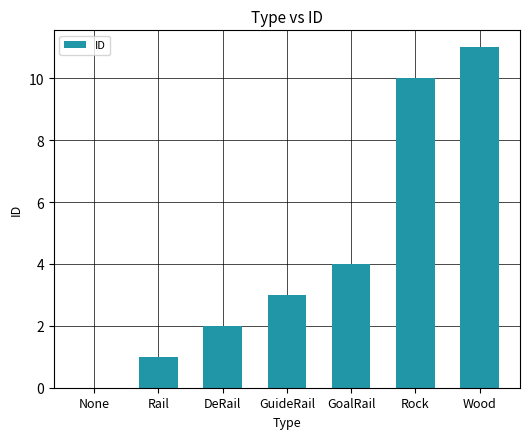

What is the change in value from Rail to GuideRail?

+2